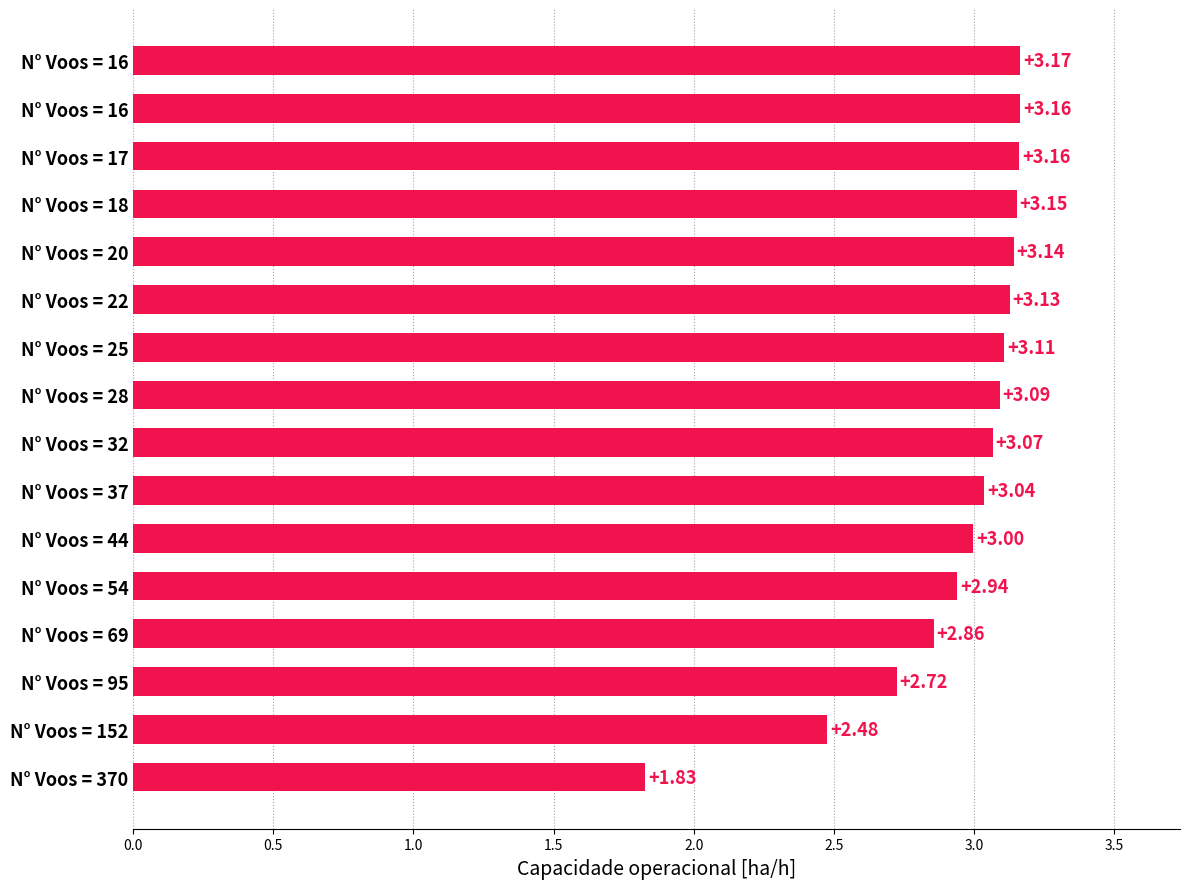

Count the number of values greater than 3.

10